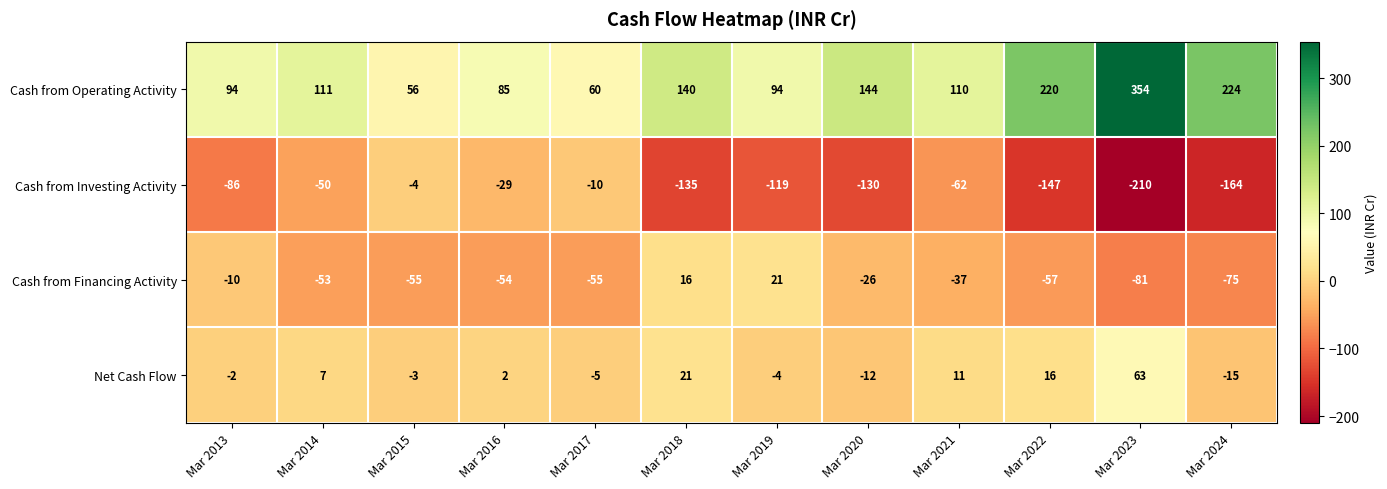

What is the spread (max minus min) of values at Mar 2024?

388